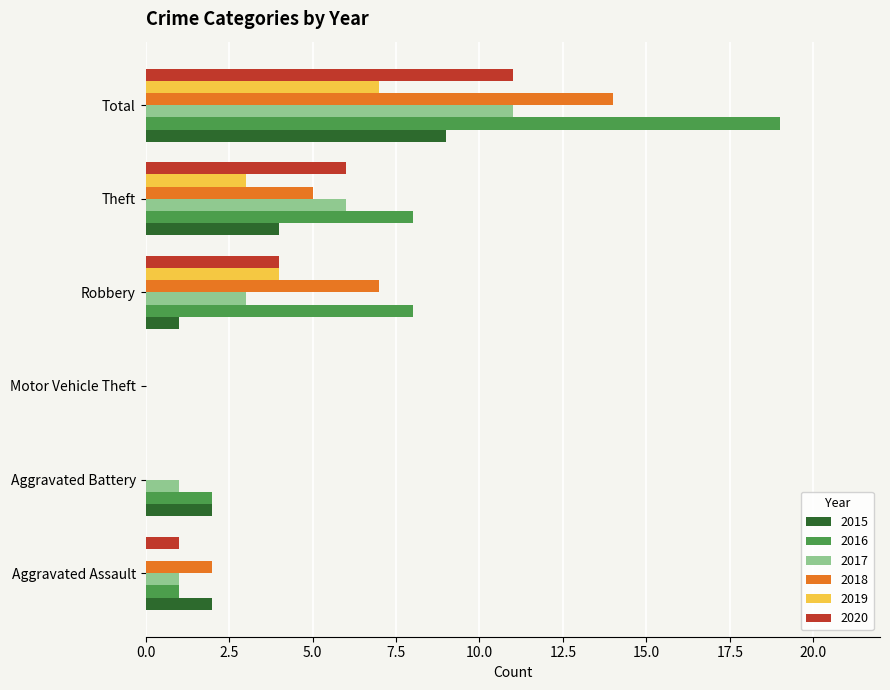

What is the sum of the 2015 values at Total and Aggravated Assault?

11